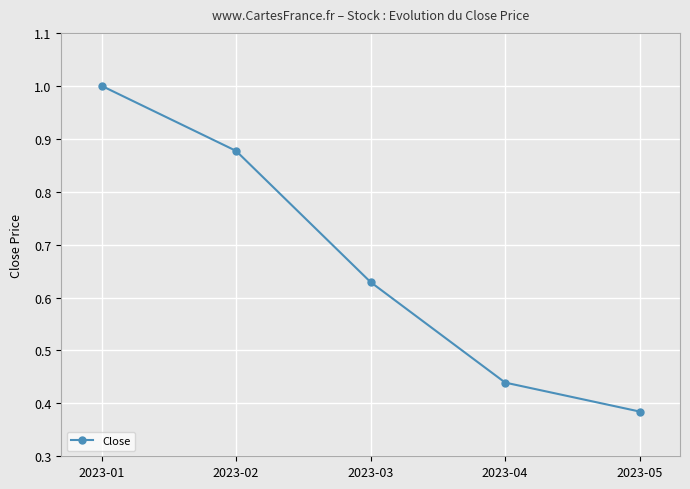

True or false: the data shows 0.7 at 2023-05.

False